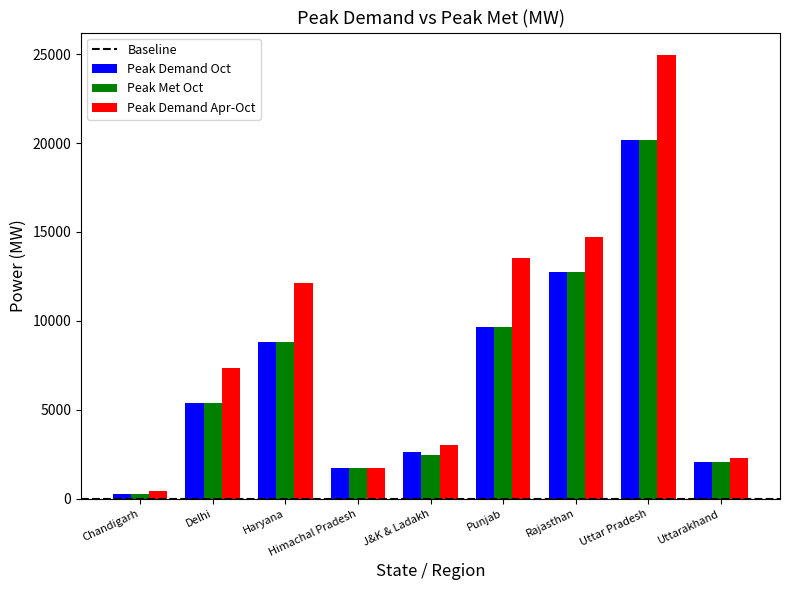

What is the value of the Peak Met Oct bar at the 7th from the left?

12767